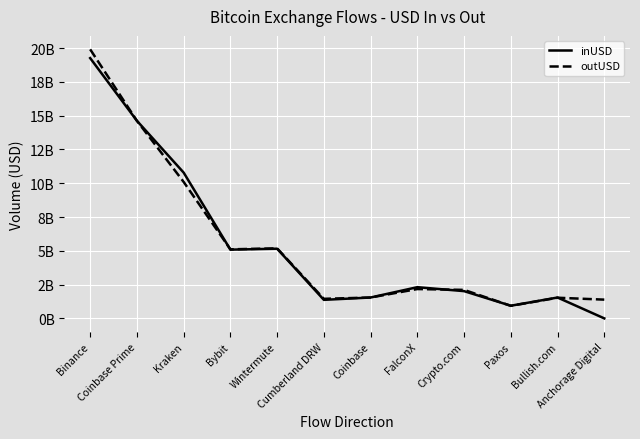

At which category does outUSD reach its first local valley?

Bybit